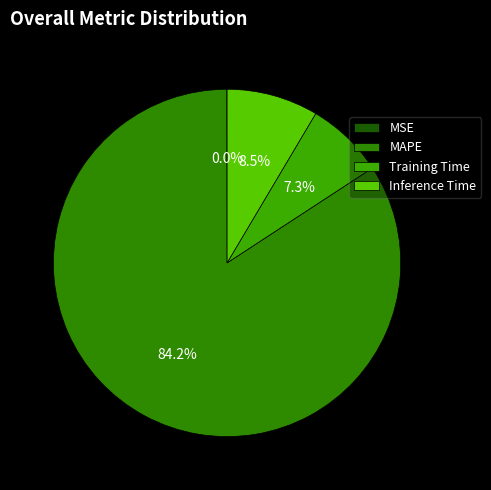

Combined, do Training Time and MAPE account for over 50%?

Yes